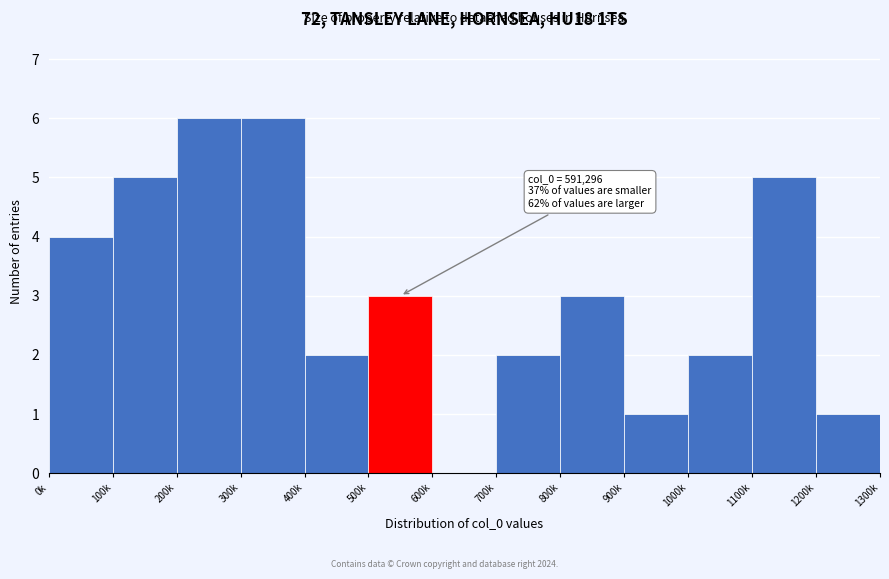

Reading left to right, transcribe all the data shown in this chart.

0k=4	100k=5	200k=6	300k=6	400k=2	500k=3	600k=0	700k=2	800k=3	900k=1	1000k=2	1100k=5	1200k=1